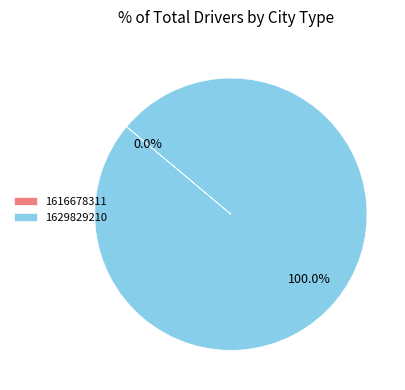

Which category has the smallest portion of the pie?

1616678311